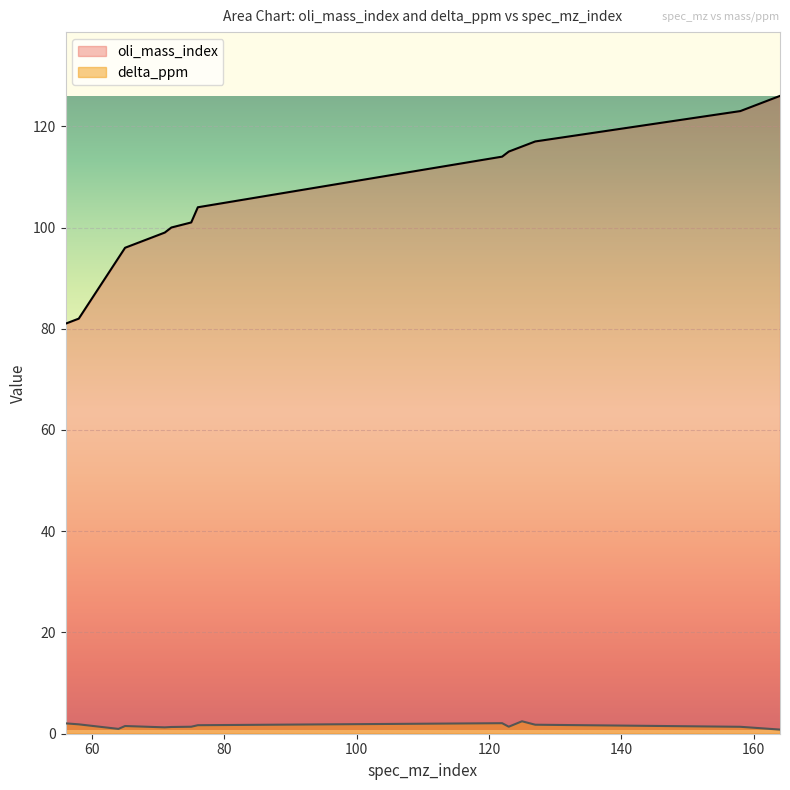

Count the number of data series in this chart.

2